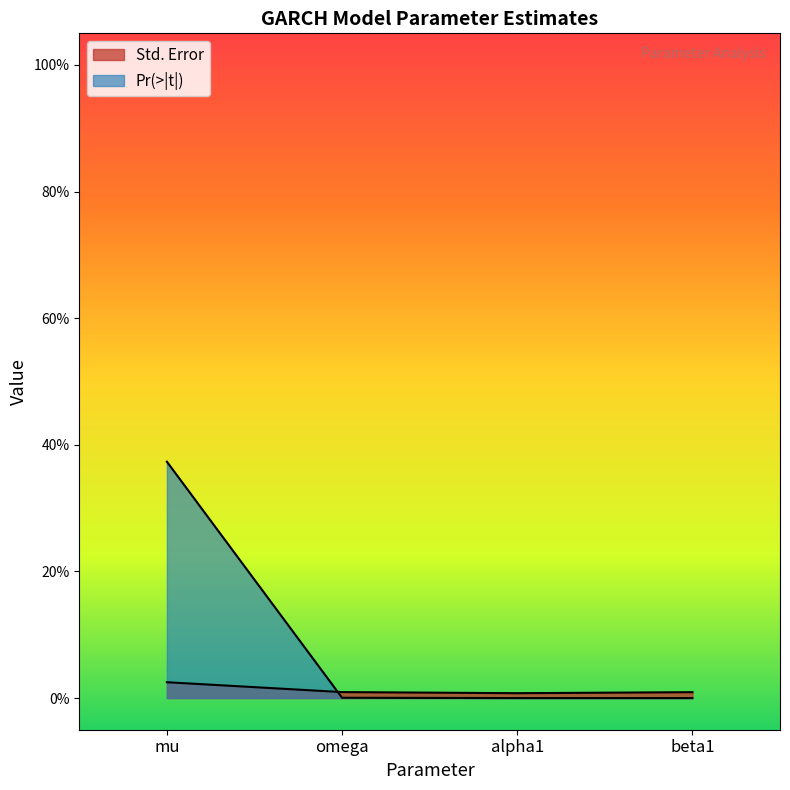

List the labels in order of Pr(>|t|) value, smallest first.

beta1, alpha1, omega, mu